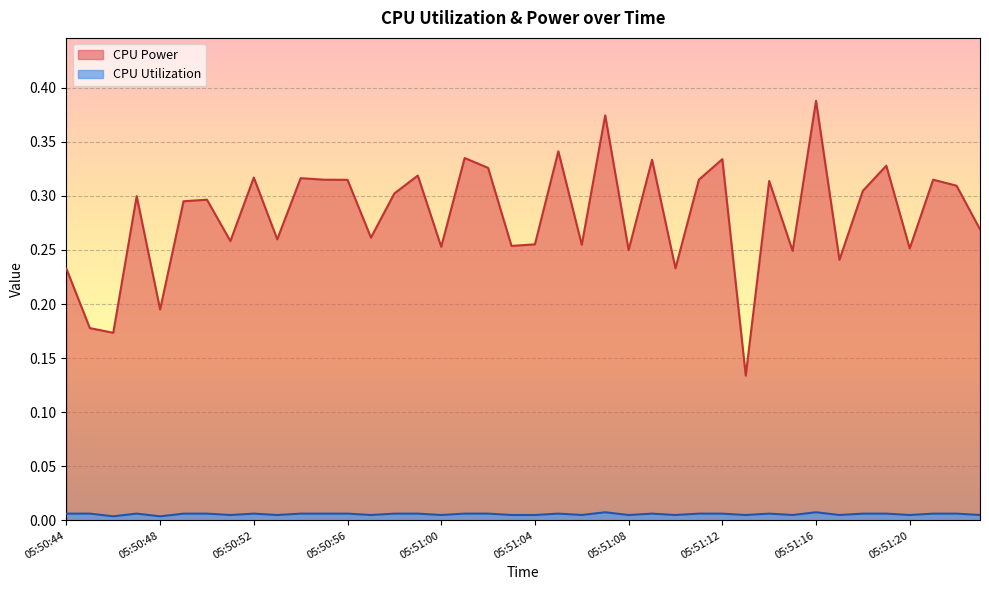

In CPU Power, how many points are lower than both neighbors (excluding endpoints)?

14